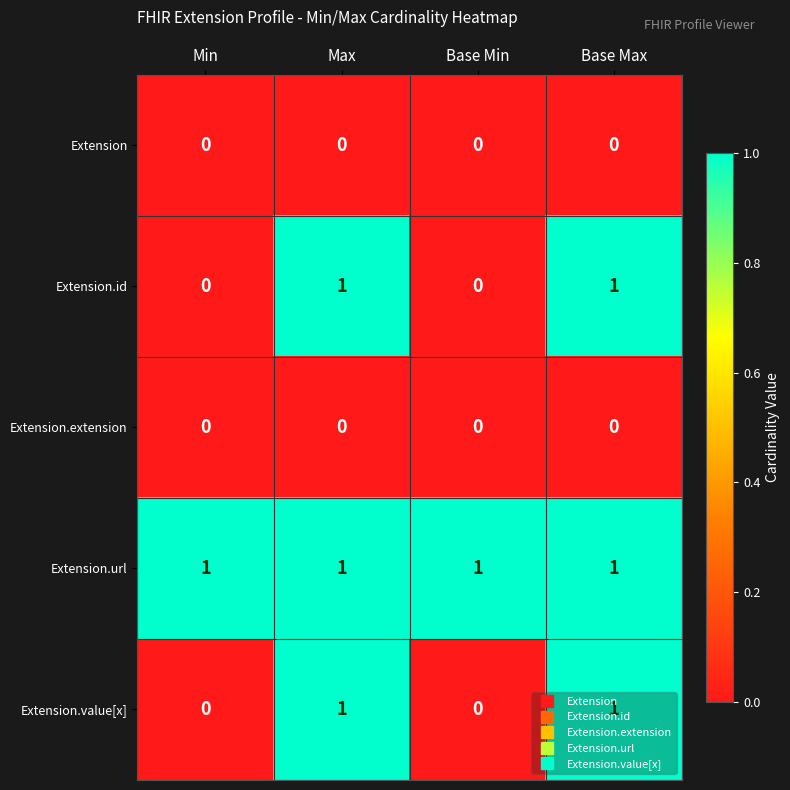

Which series has the largest total across all categories?

Extension.url